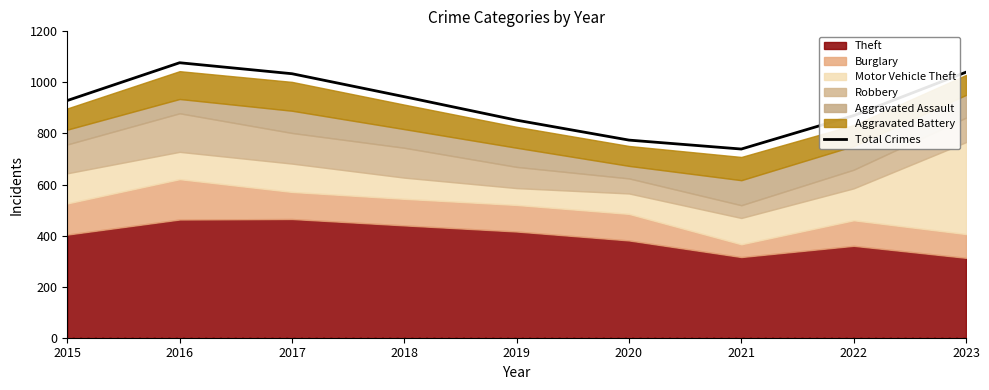

Does the chart have visible grid lines?

No